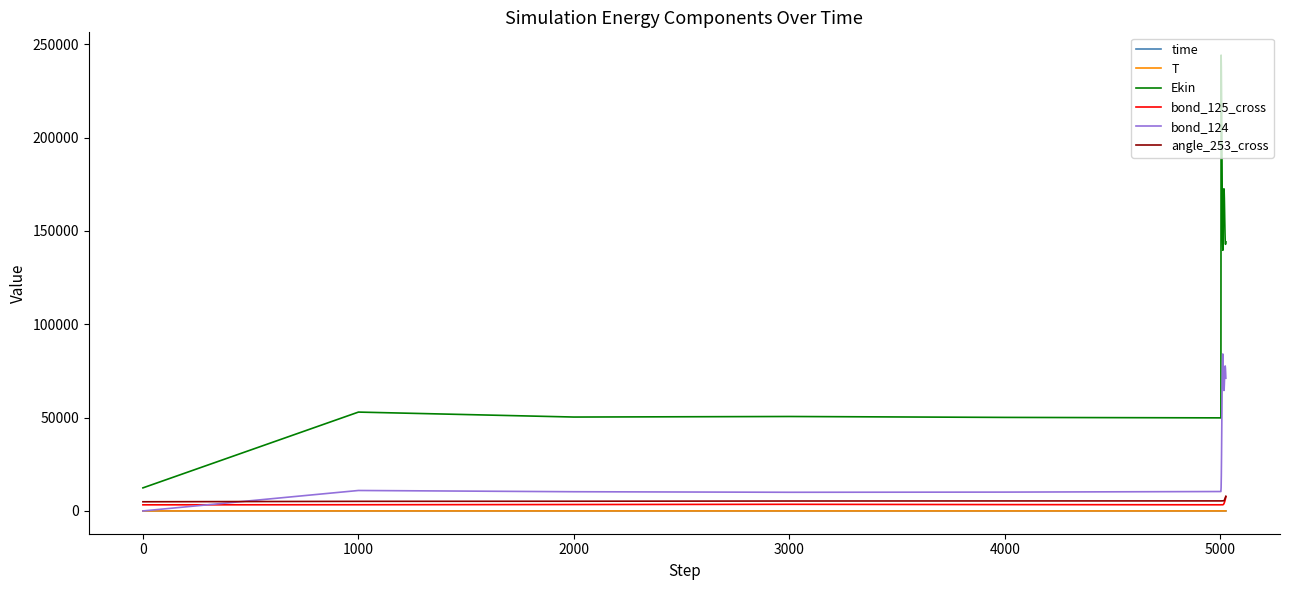

Which series has the largest range (max minus min)?

Ekin